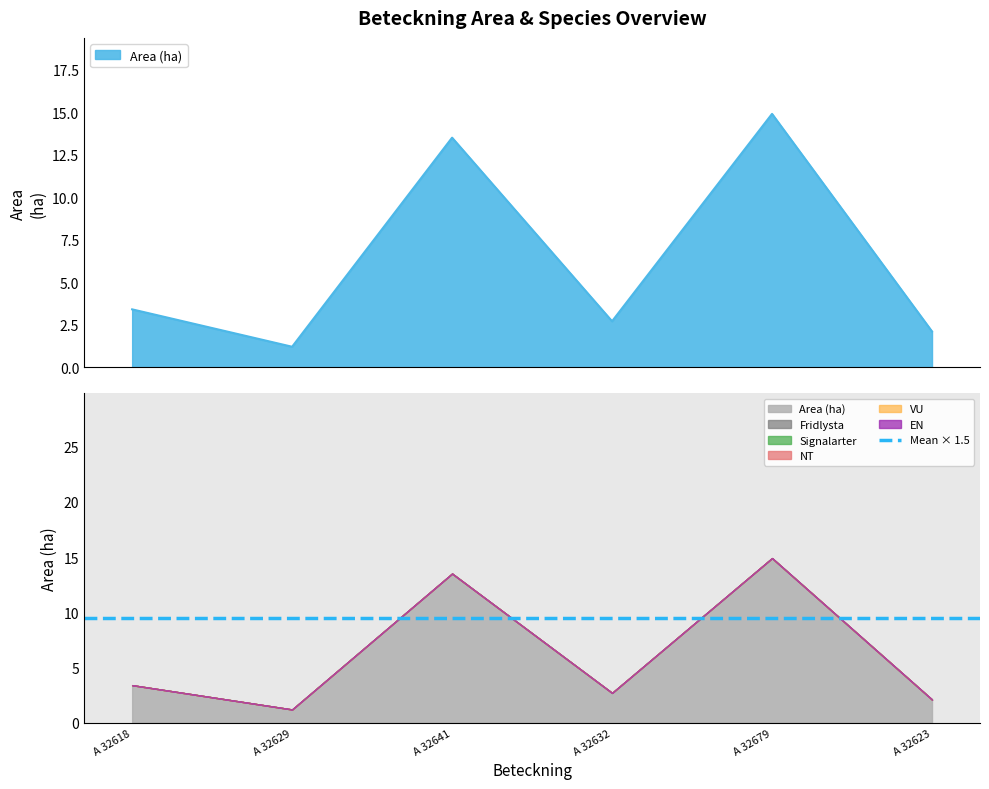

At which category is the sum across all series the highest?

A 32679-2023